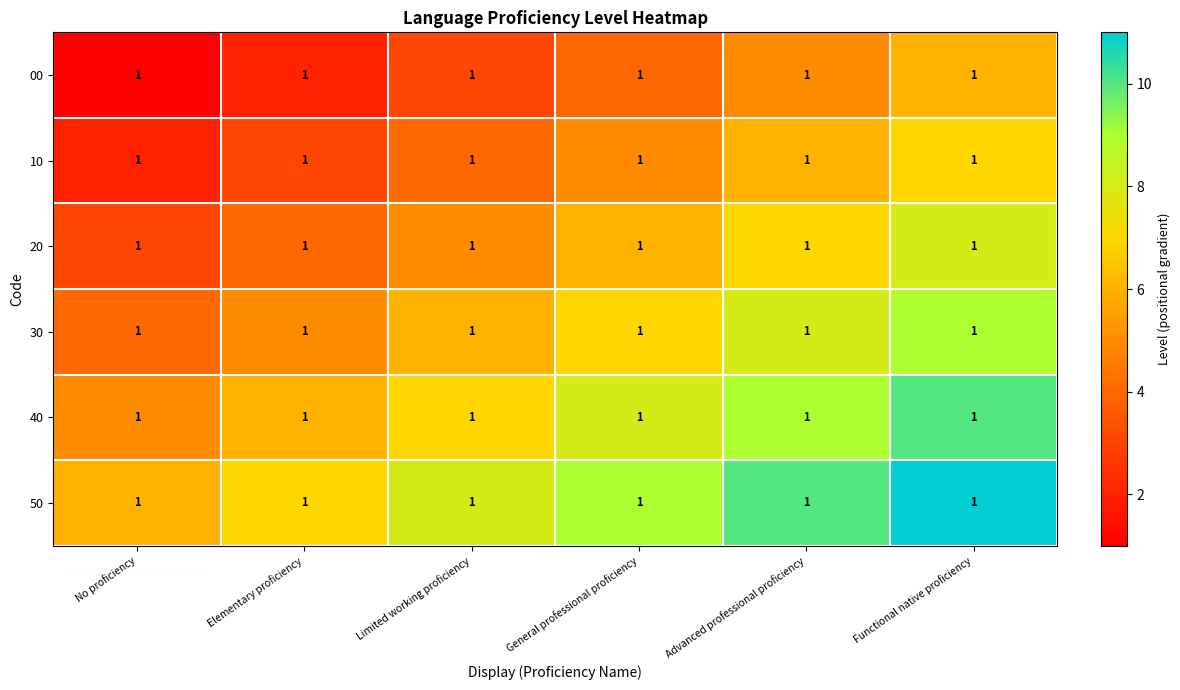

What is the approximate value of 30 at Elementary proficiency?

5